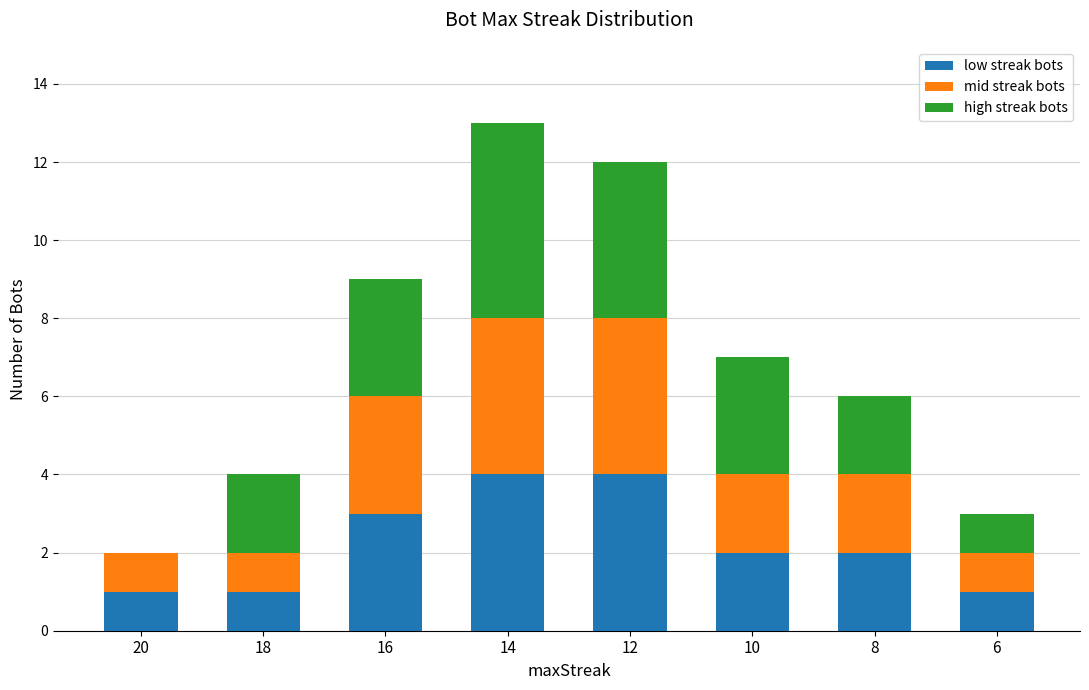

Read the low streak bots value at 14.

4